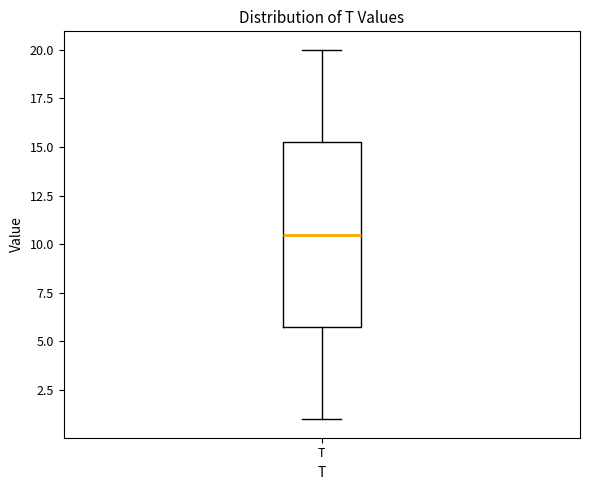

Transcribe this box plot: give where the median line is, the range the box spans, and where the two whiskers end, as read against the y-axis. The values are not printed on the chart, so give them approximately, as read against the axis.

median 10.5, box 6.0 to 15.5, whiskers 1.0 to 20.0